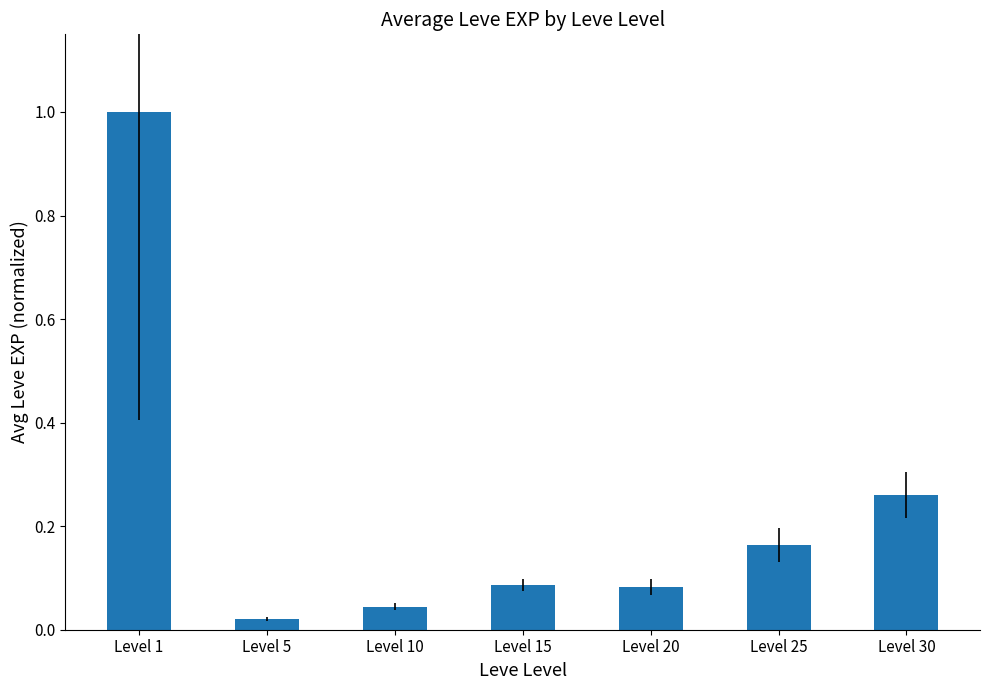

What is the sum of all values?

1.7